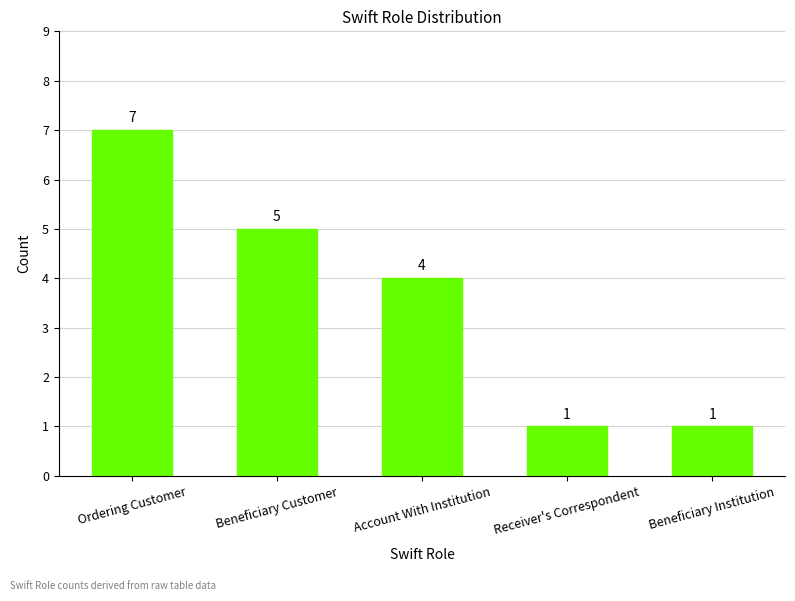

Does the chart contain any negative values?

No